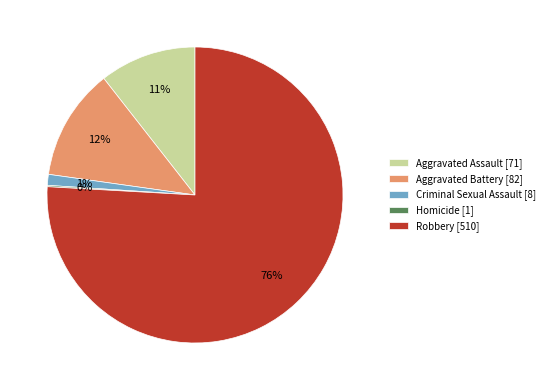

Is the sum of Aggravated Battery [82] and Aggravated Assault [71] greater than half?

No